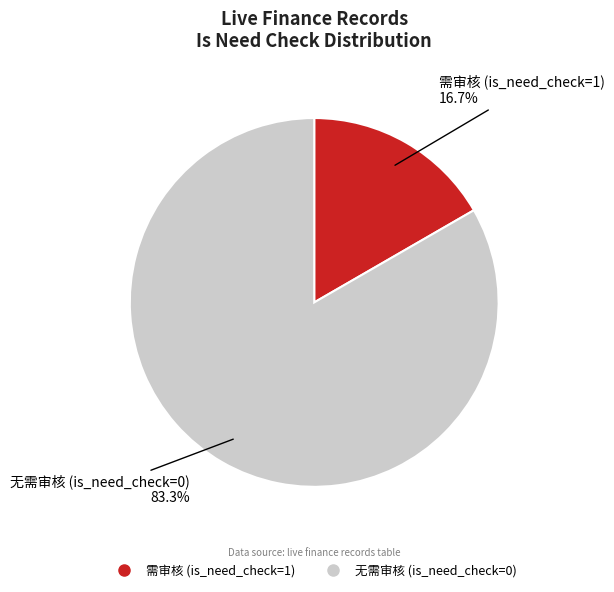

Does any single category account for the majority?

Yes